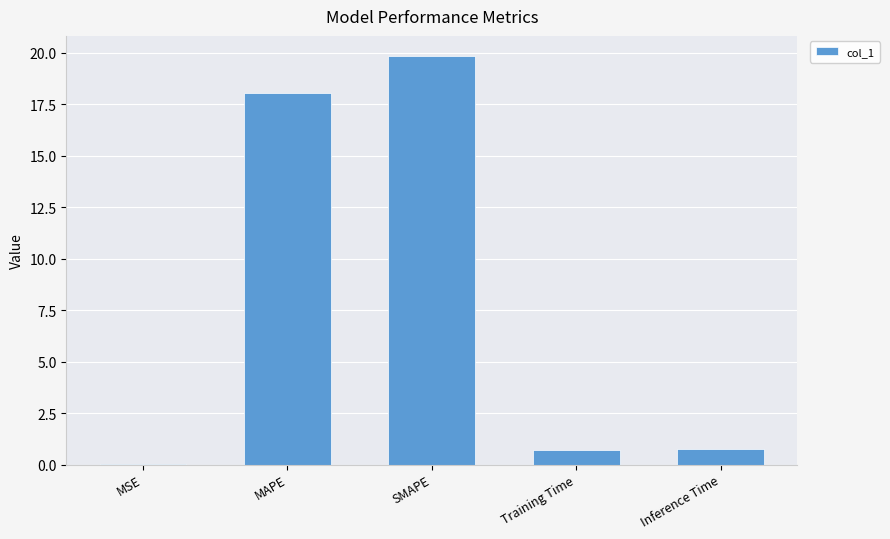

What is the sum of the values at MAPE and SMAPE?

37.8